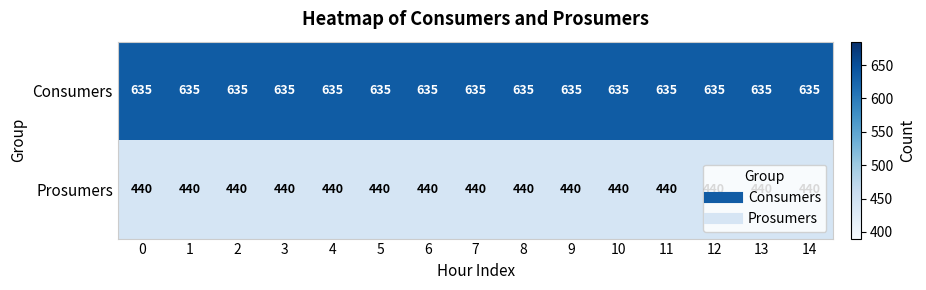

Which series has the largest total across all categories?

Consumers